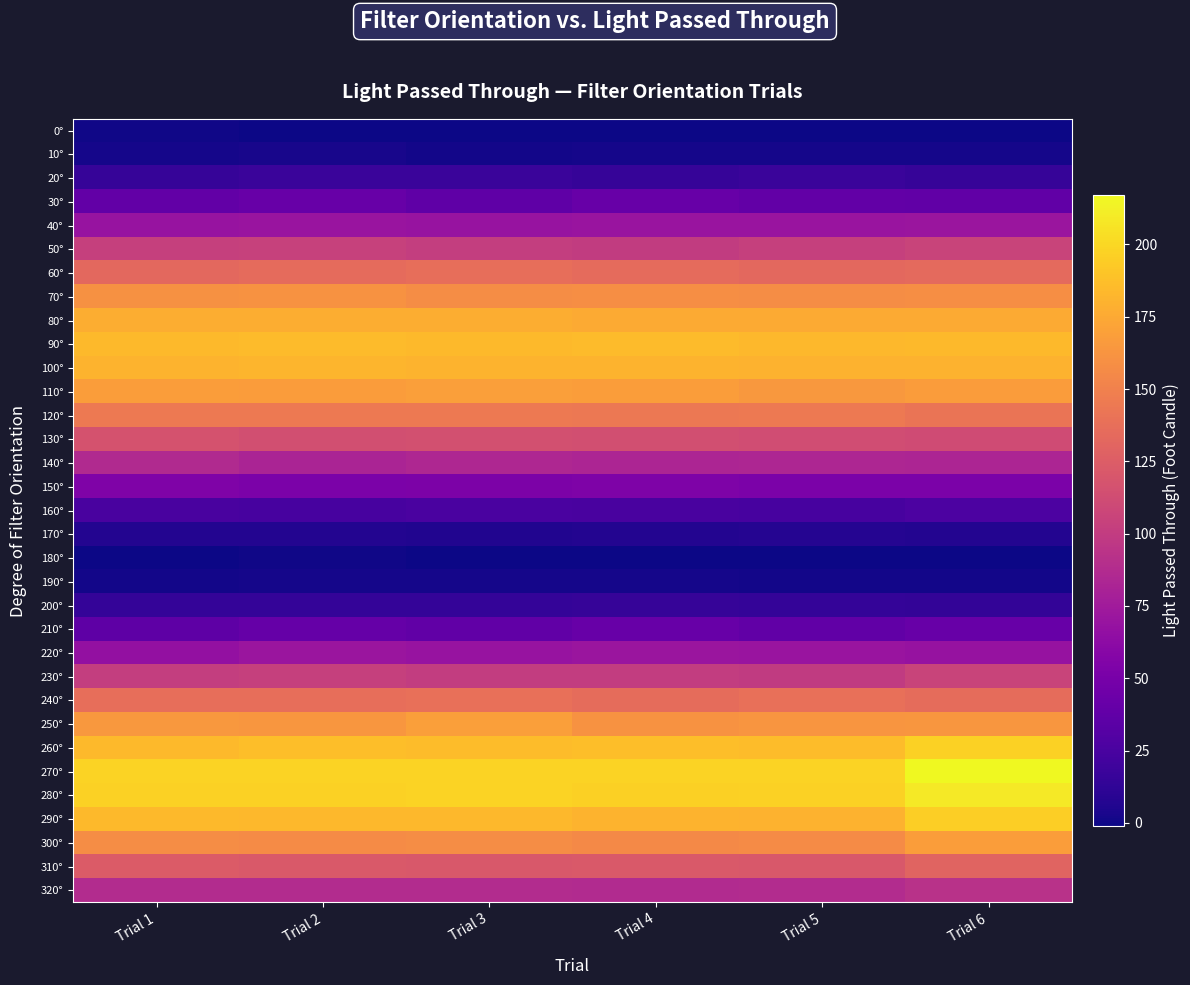

What is the spread (max minus min) of values at Trial 3?

199